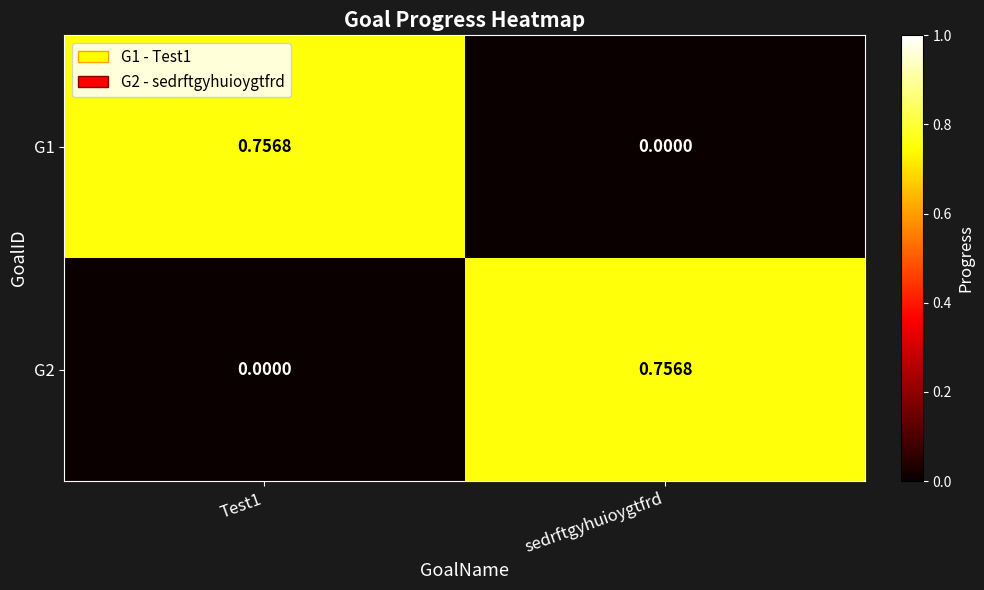

At which category is the sum across all series the highest?

Test1